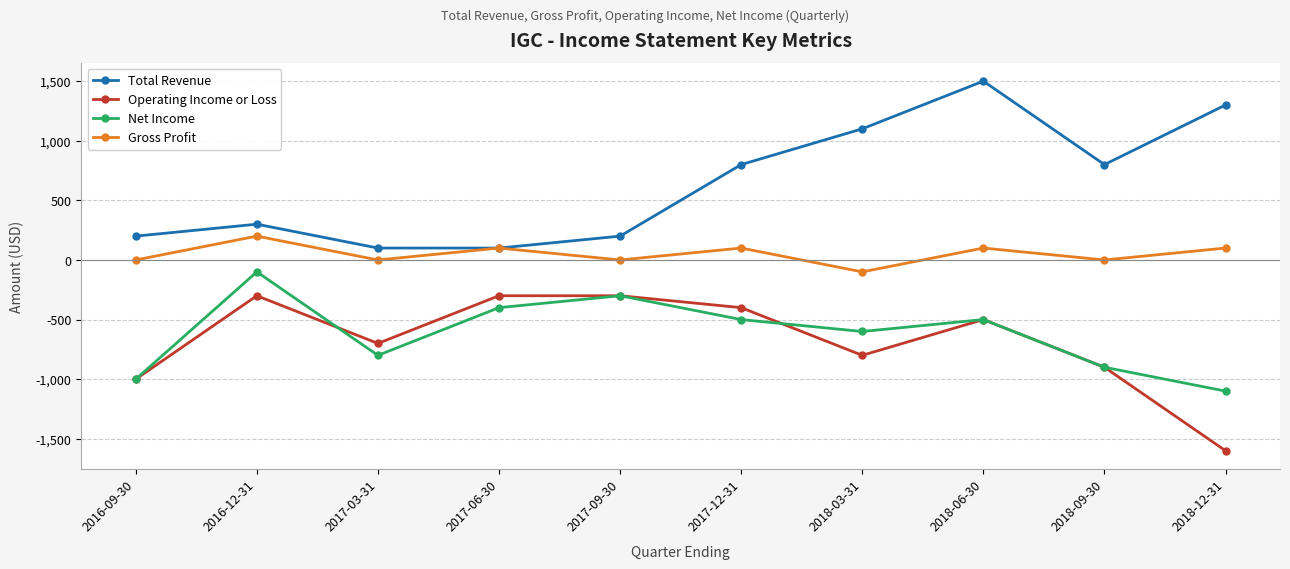

Which category has the lowest value across all series?

2018-12-31